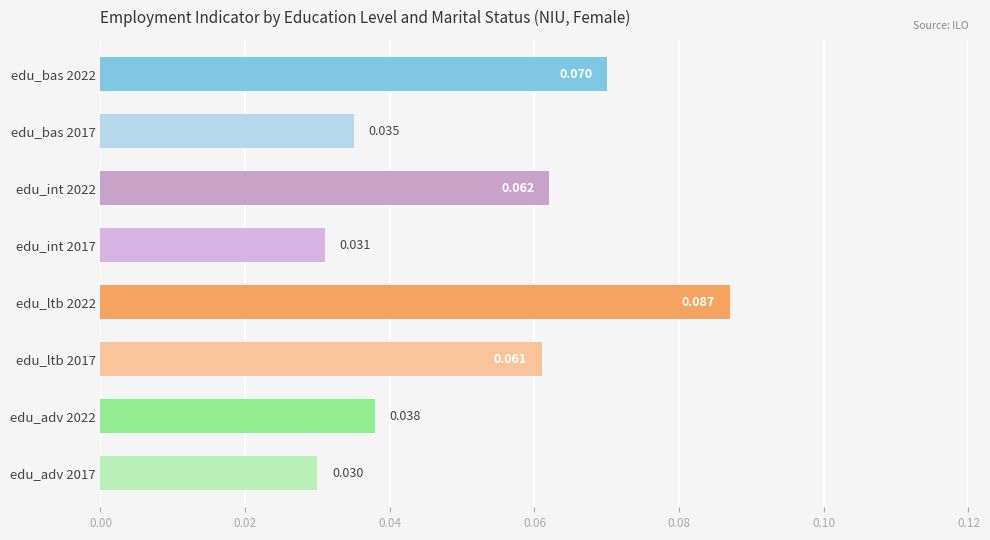

What is the sum of all values?

0.4